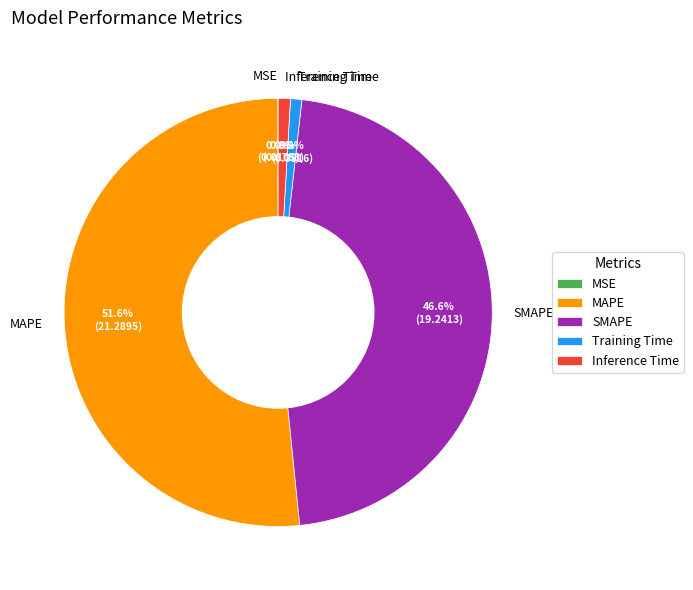

Which category accounts for the majority?

MAPE